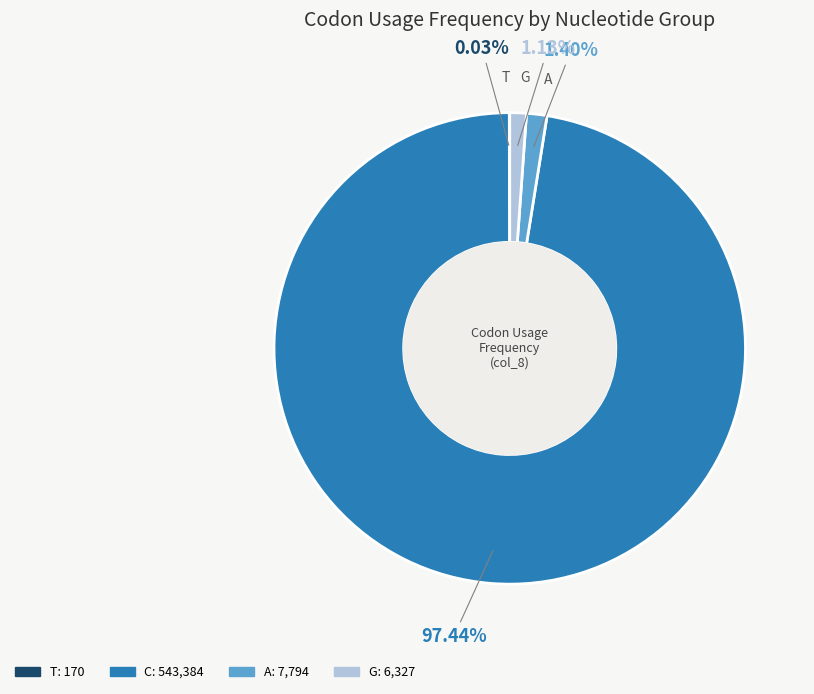

Does any single category account for the majority?

Yes